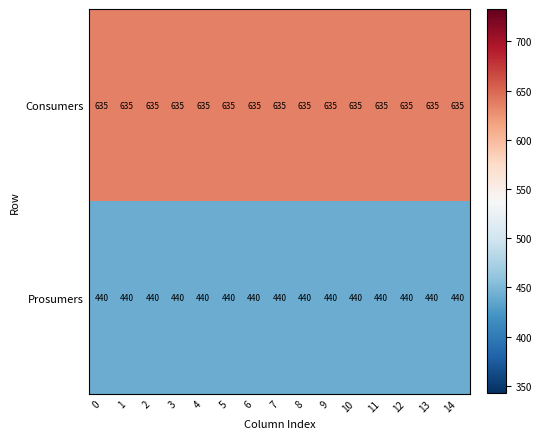

The value of Prosumers at 7 is 658. True or false?

False